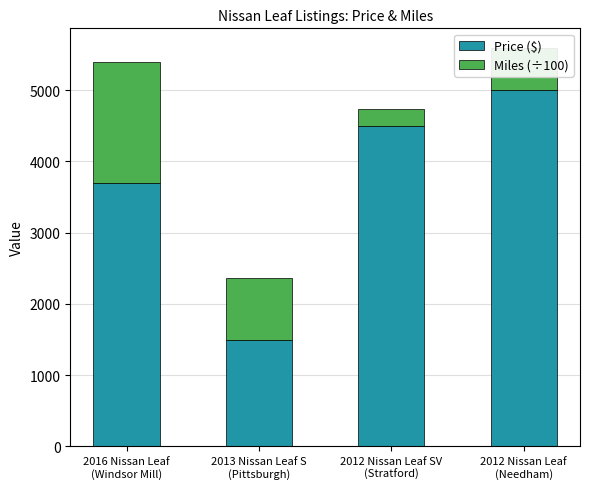

What is the difference between the maximum and minimum values in the Price ($) series?

3497